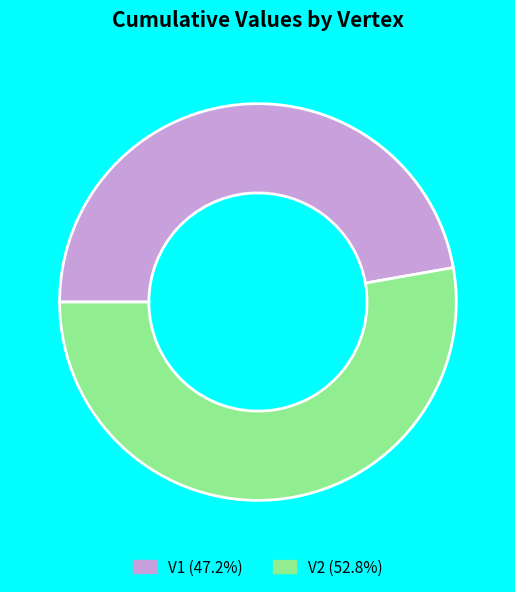

Rank the categories by value from highest to lowest.

V2, V1